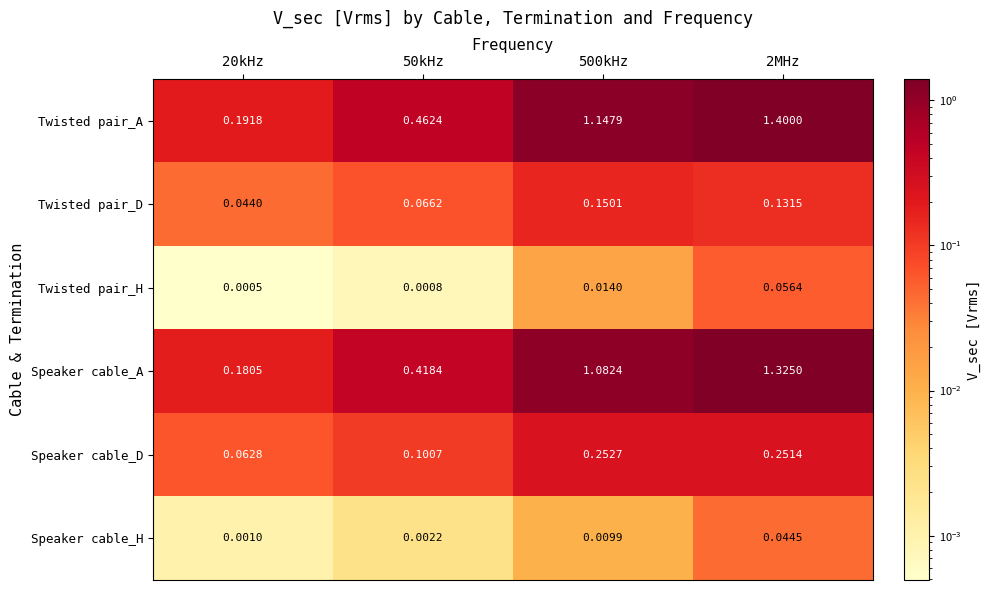

Which series has the widest spread of values?

Twisted pair_A